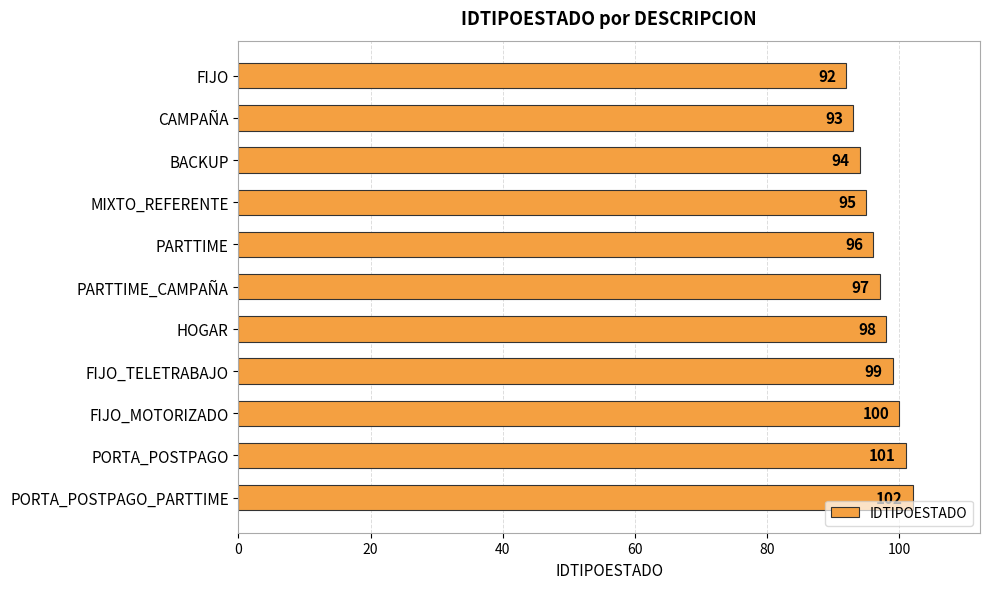

Between CAMPAÑA and MIXTO_REFERENTE, which is larger?

MIXTO_REFERENTE